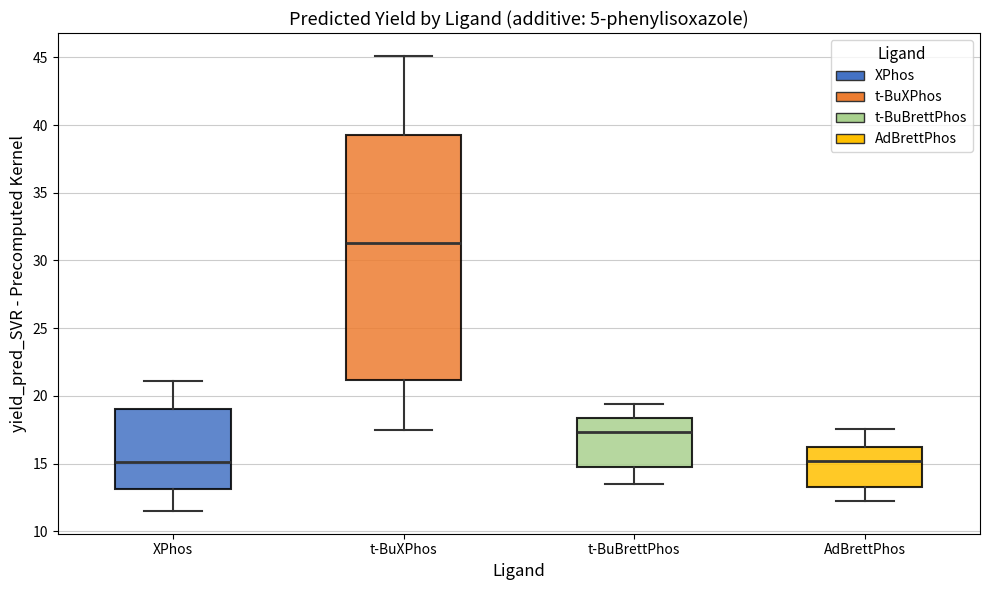

Where does the lower whisker of the box for AdBrettPhos end on the y-axis? The values are not printed on the chart, so give them approximately, as read against the axis.

12.5